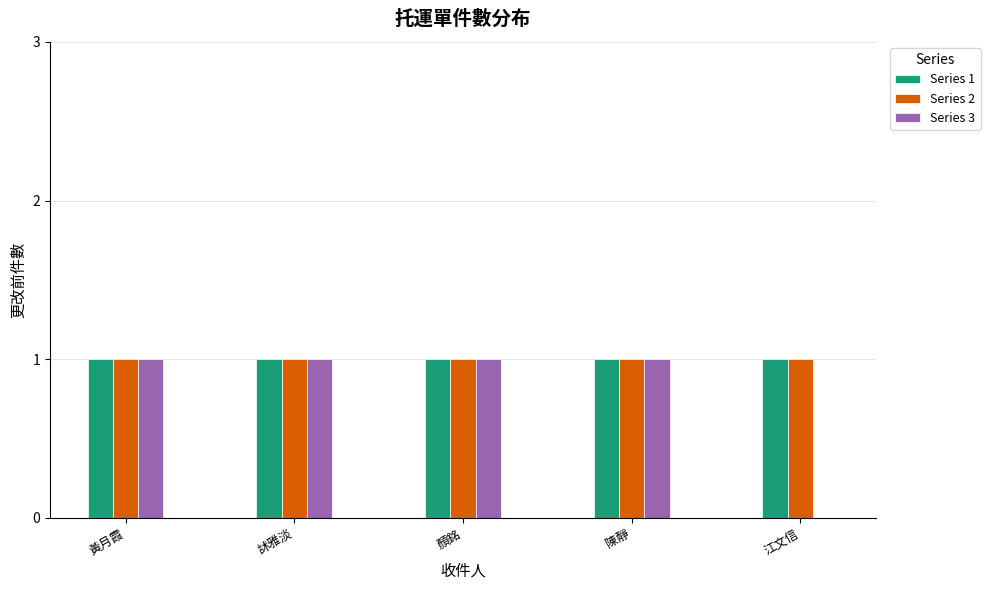

Read the Series 2 value at 黃月霞.

1